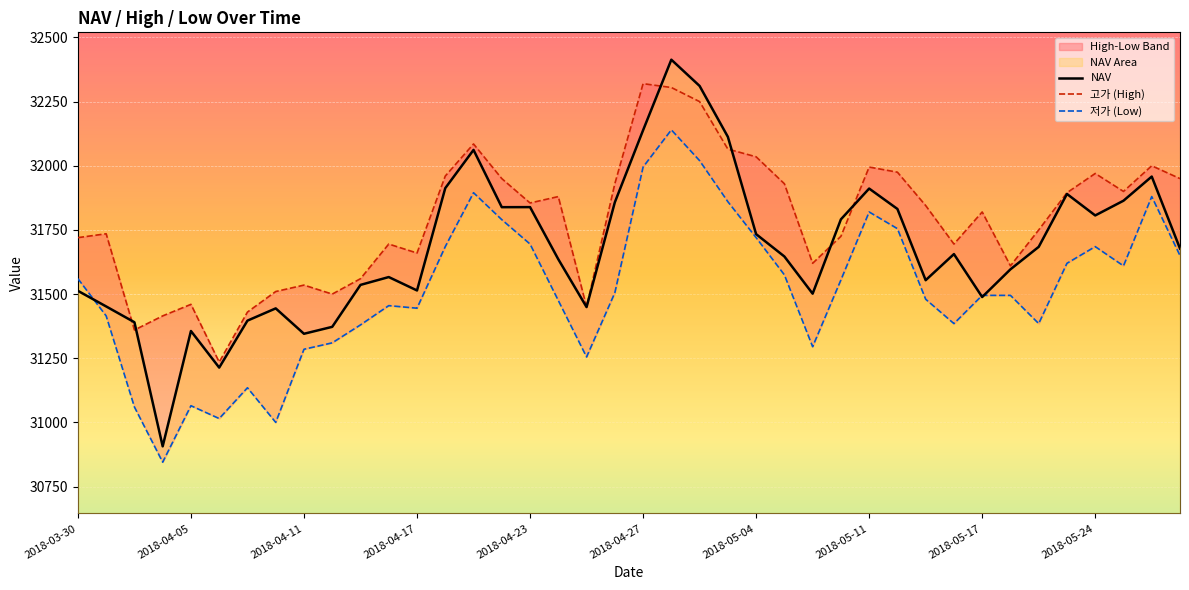

What is the maximum value for NAV?

32413.4